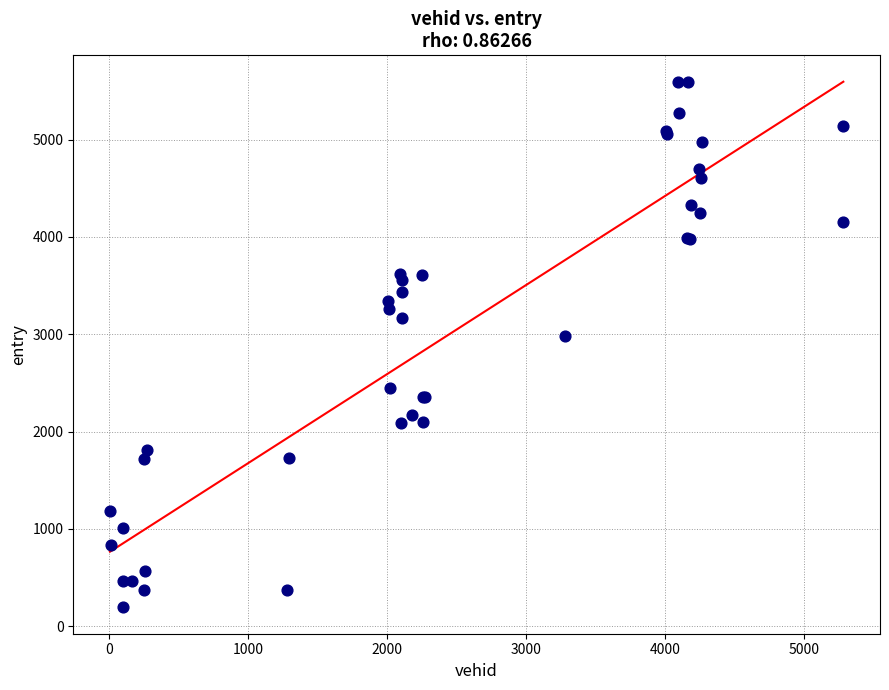

What Y value in the scatter plot is closest to 2894?

2983.3